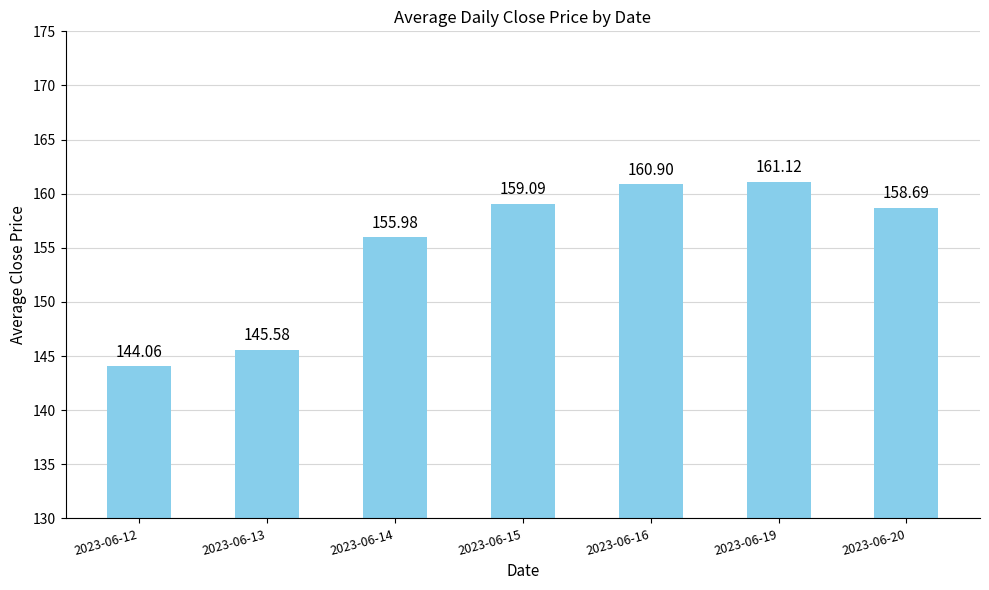

Is it true that the value at 2023-06-13 is 42.2?

False